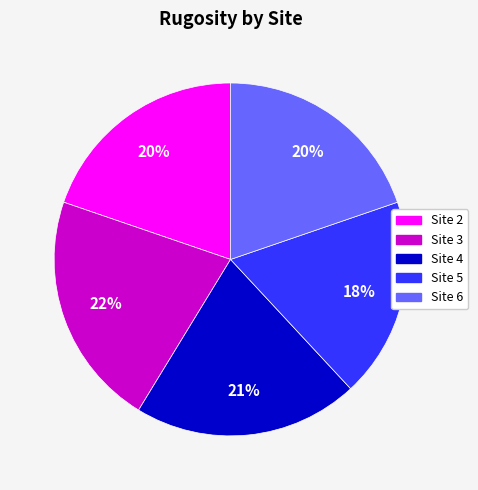

The Site 5 slice represents 18% of the pie. True or false?

True